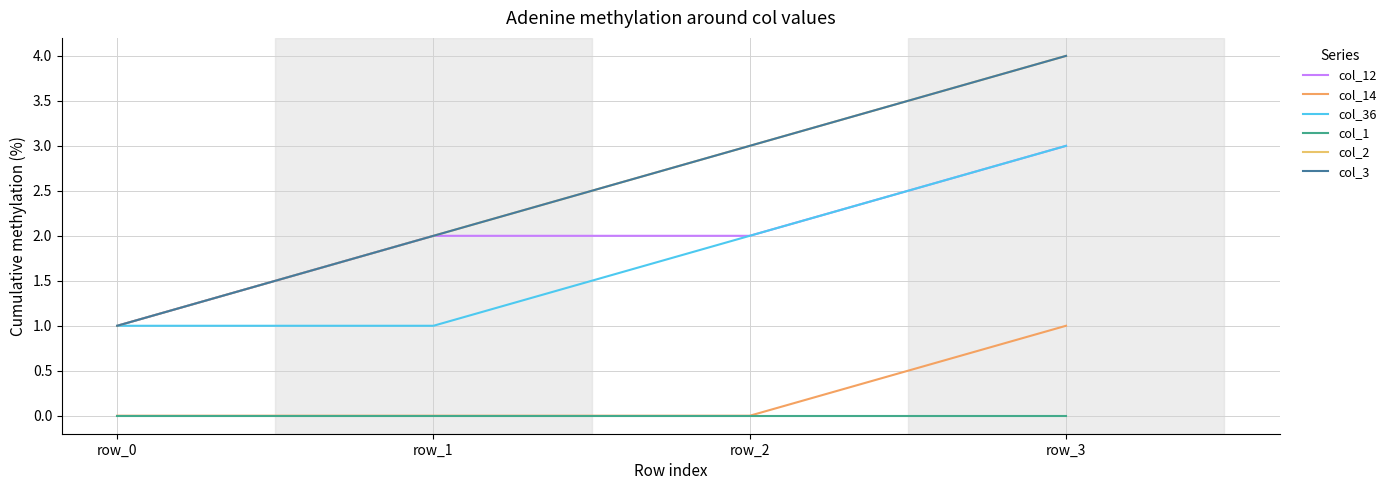

Does the chart display data point markers on the line(s)?

No